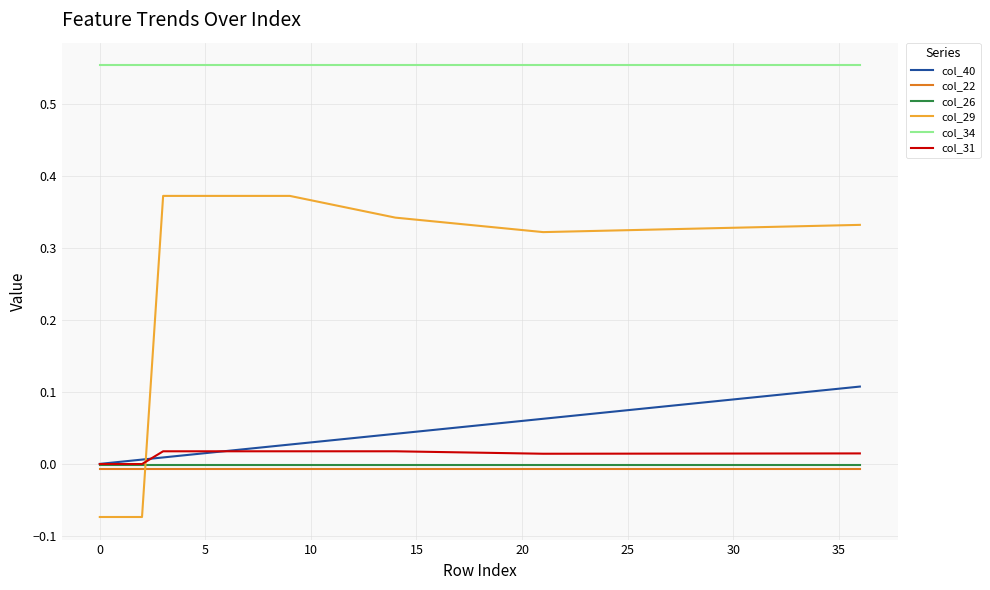

Which series has the widest spread of values?

col_29